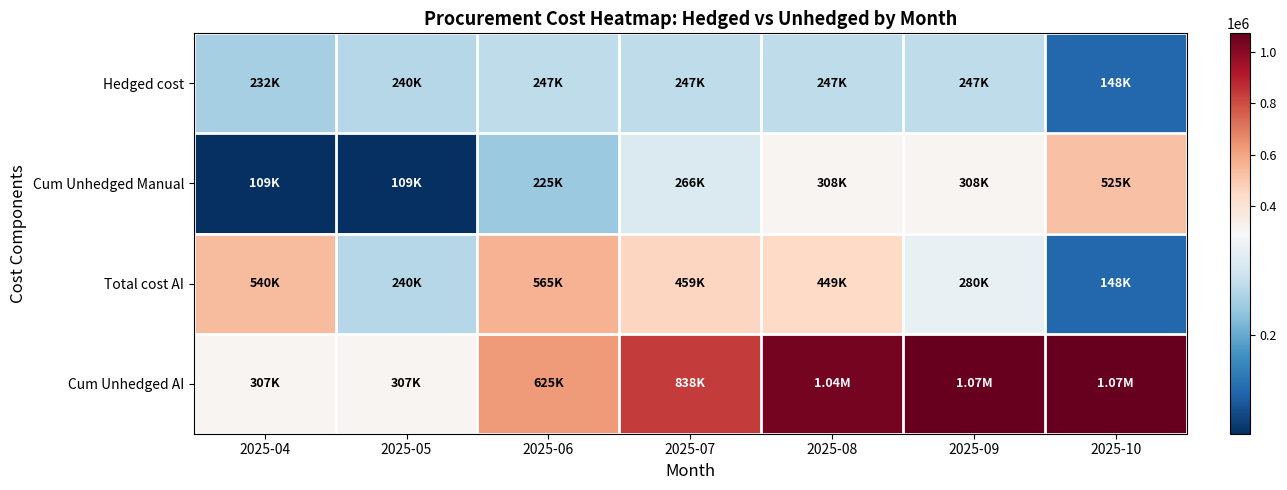

Rank the series by their maximum value, from lowest to highest.

Hedged cost, Cum Unhedged Manual, Total cost AI, Cum Unhedged AI